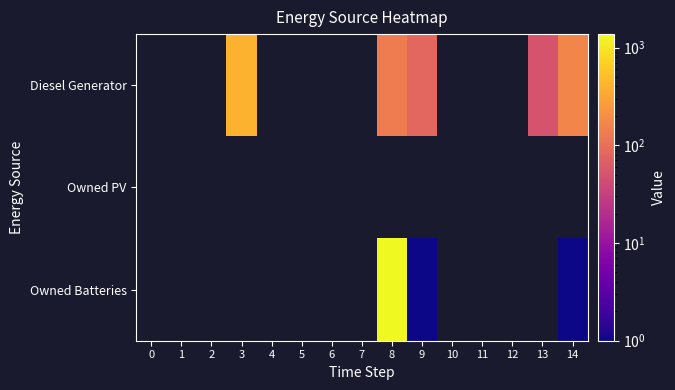

True or false: Diesel Generator has a value of 51.0 at 13.

True